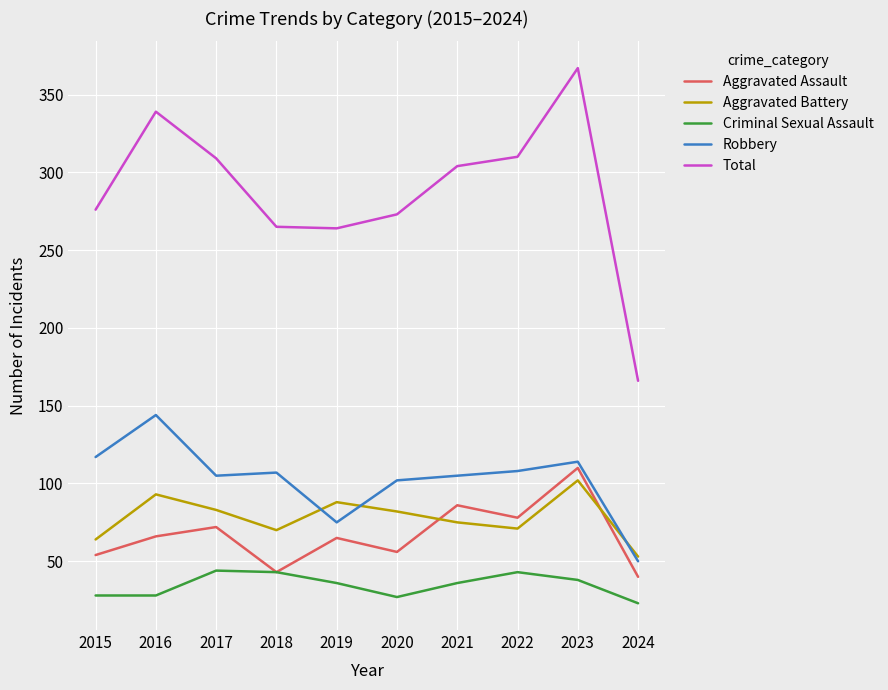

Read the Aggravated Assault value at 2021, to the nearest 10.

90